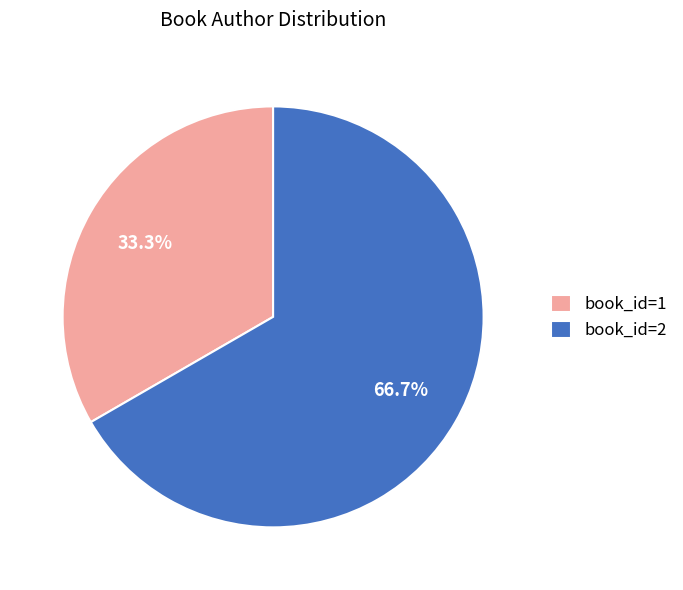

What portion of the pie excludes book_id=2?

33.3%